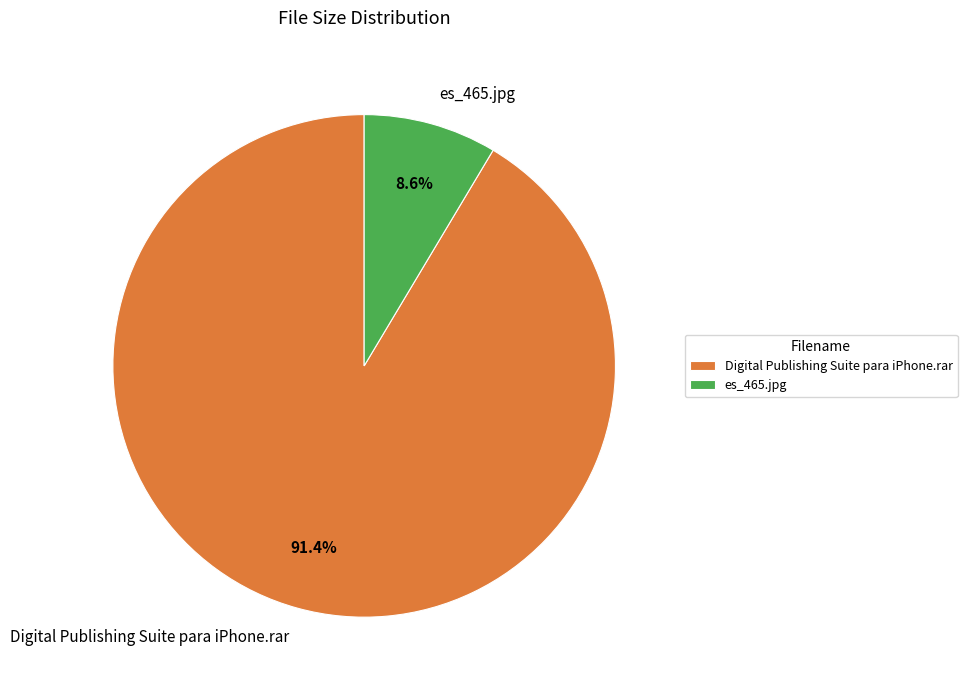

To the nearest percent, what is the difference between the Digital Publishing Suite para iPhone.rar and es_465.jpg slice percentages?

83%